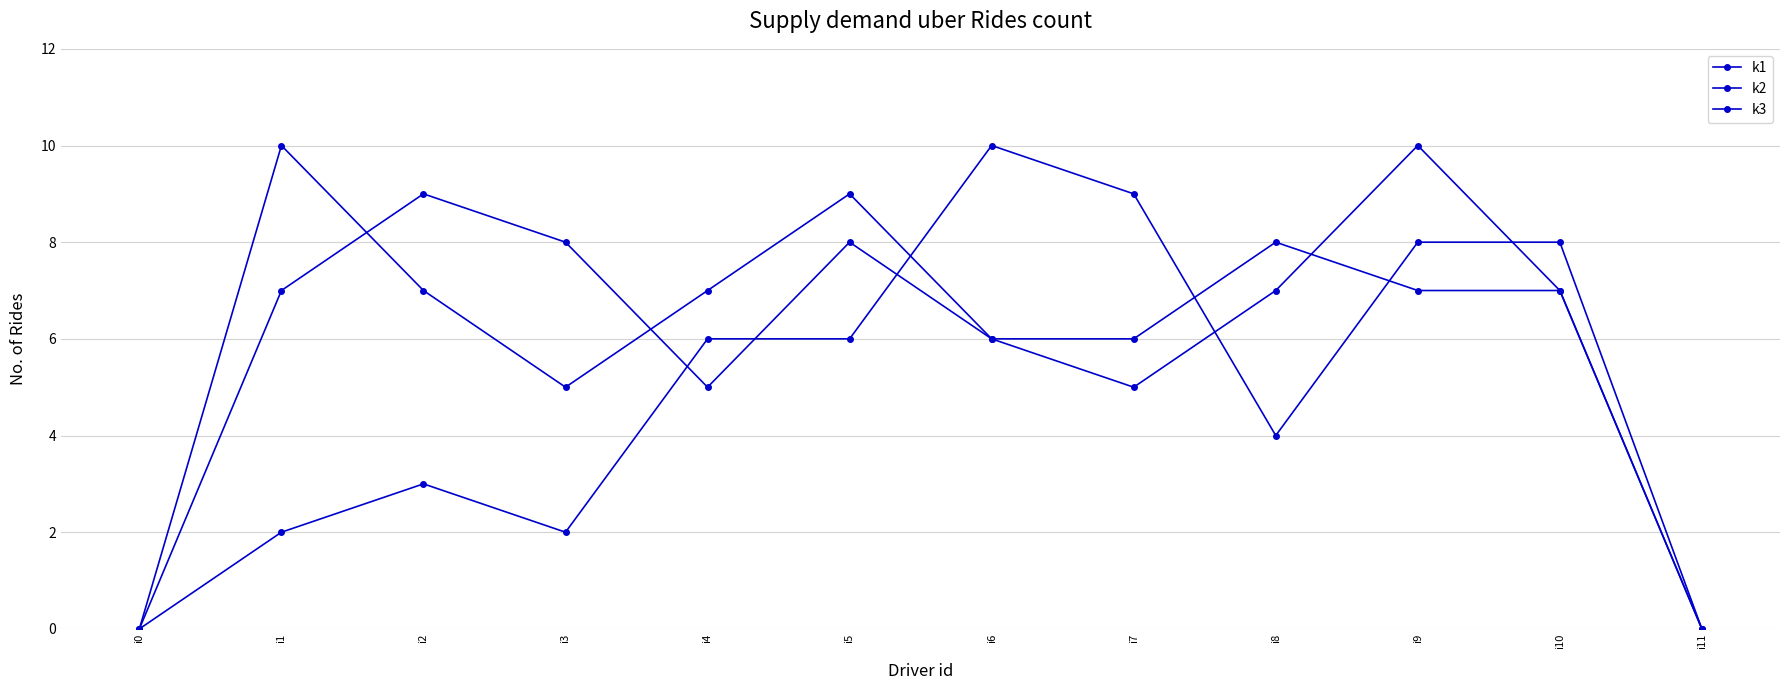

What is the value of the k2 point at the 3rd from the left?

3